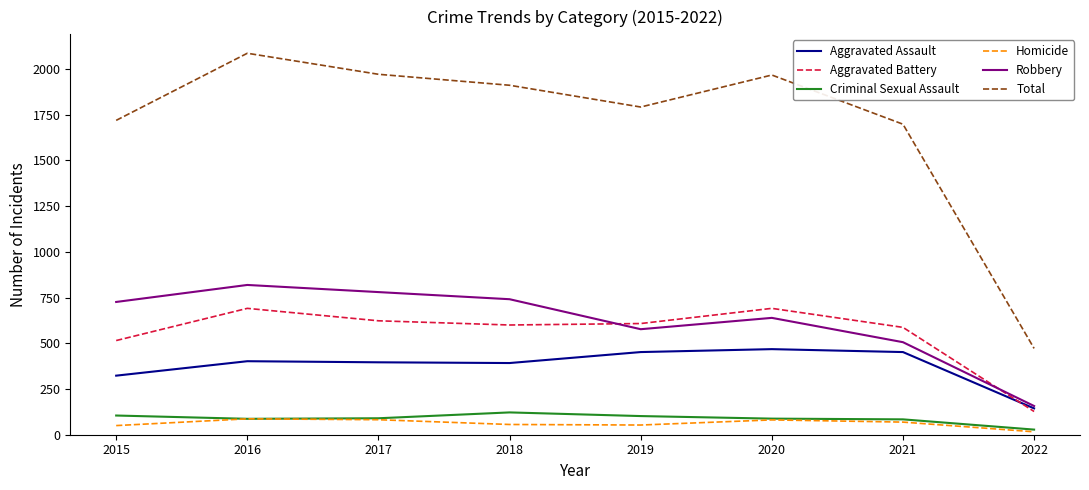

At which category does Aggravated Battery reach its first local peak?

2016